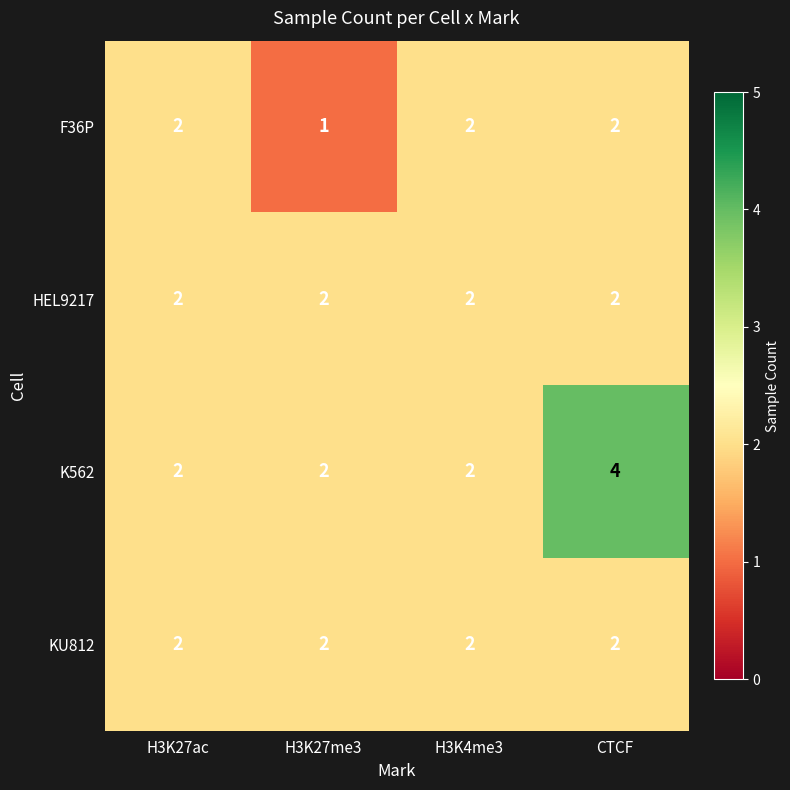

Which series has the largest range (max minus min)?

K562